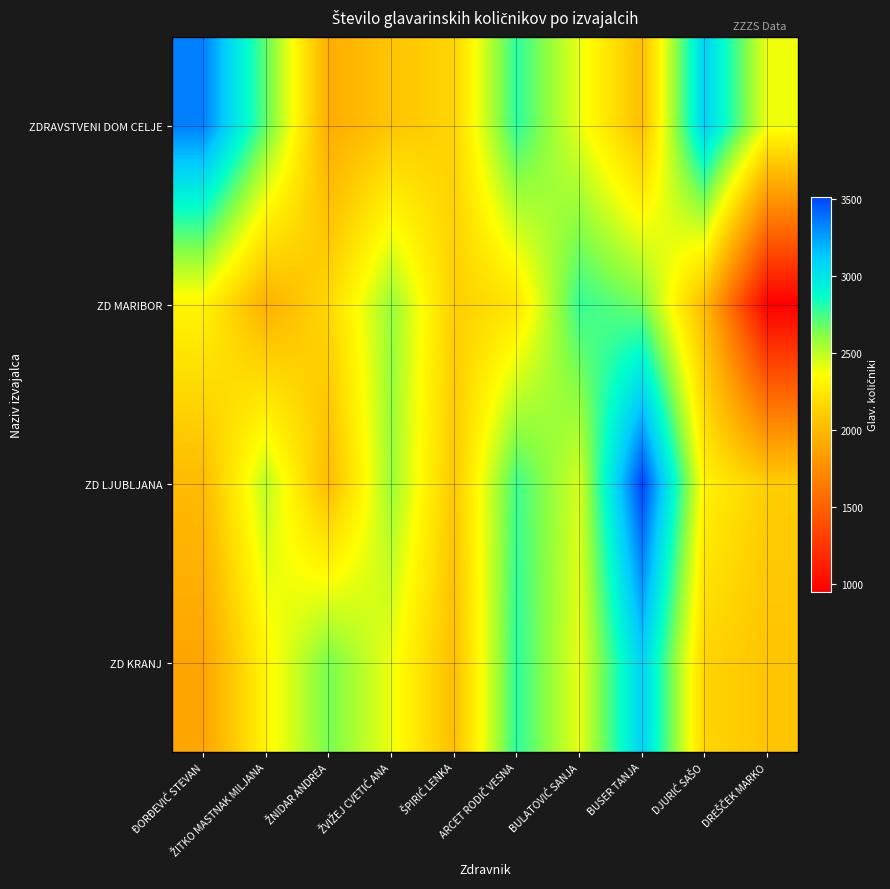

Which category has the lowest value across all series?

DREŠČEK MARKO